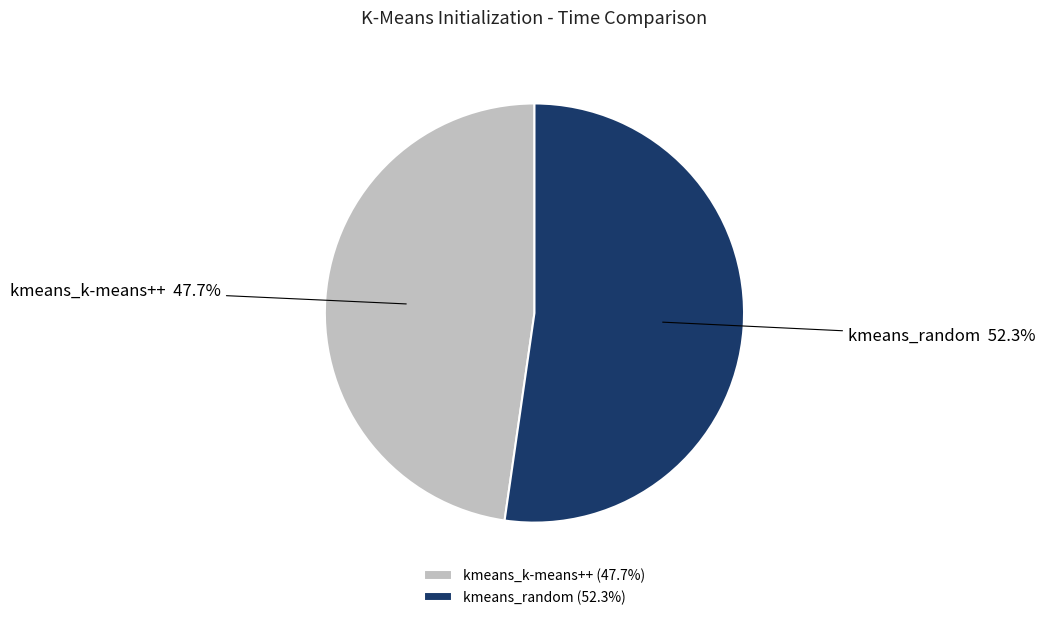

What is the ratio of the value at kmeans_random to the value at kmeans_k-means++?

1.1